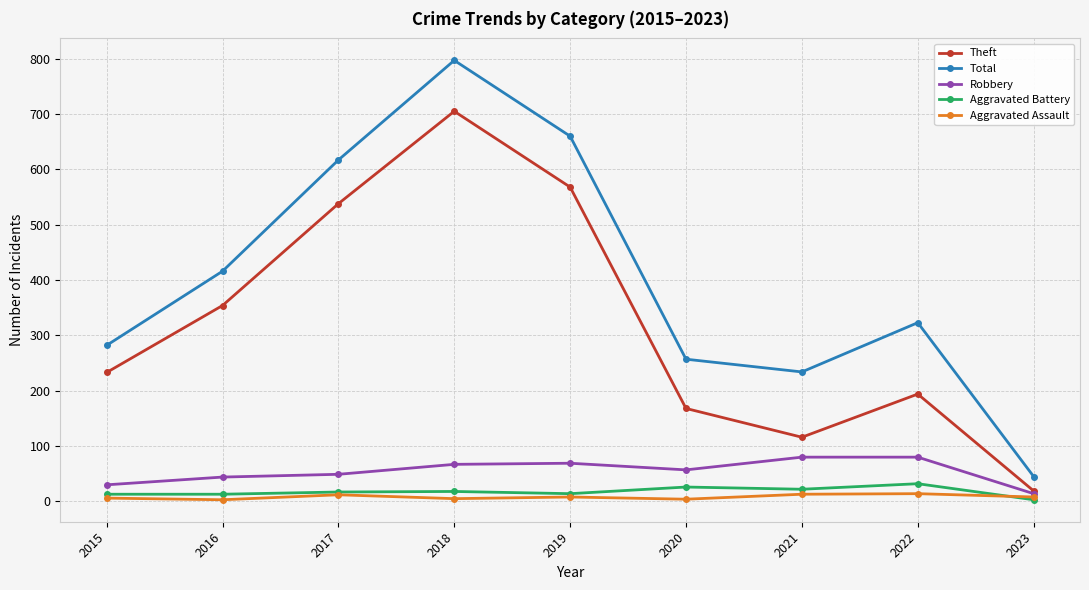

Where is the first local maximum for Theft?

2018